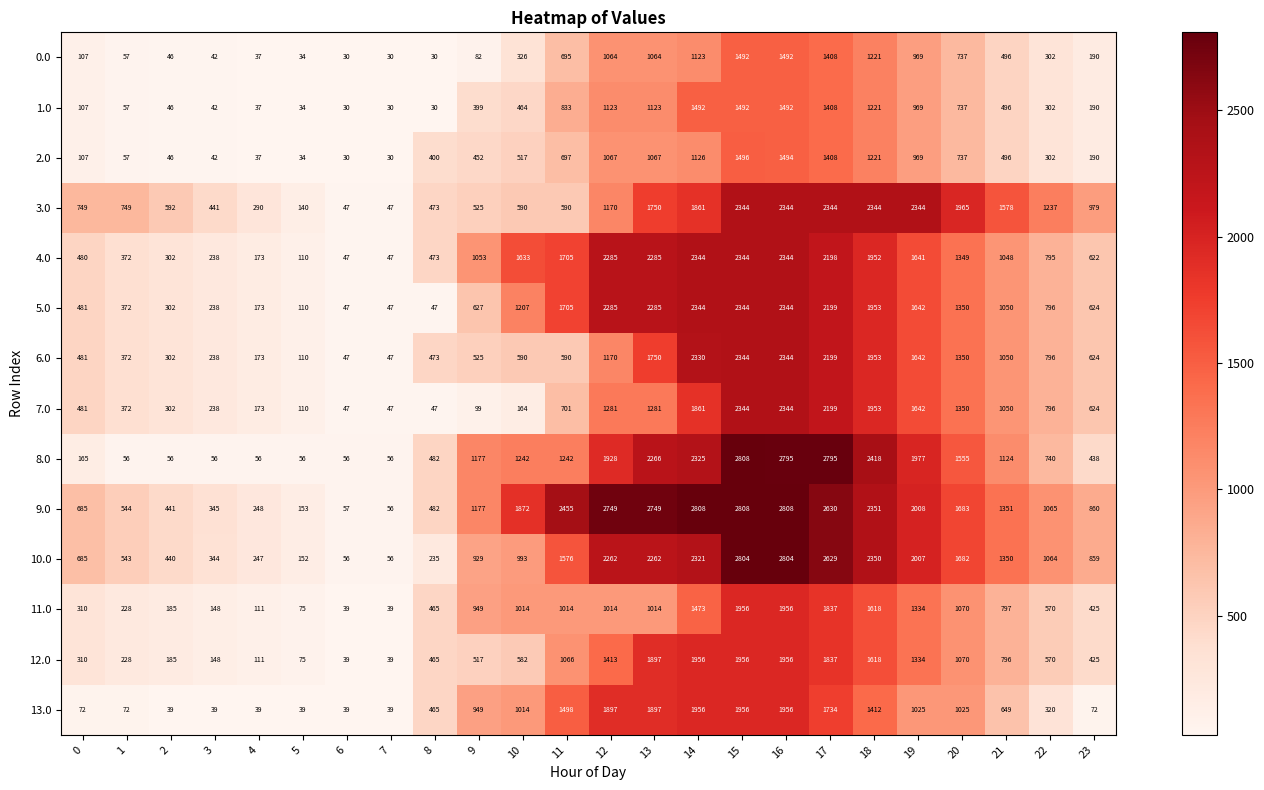

How many values in the 5.0 series are below 1050?

12